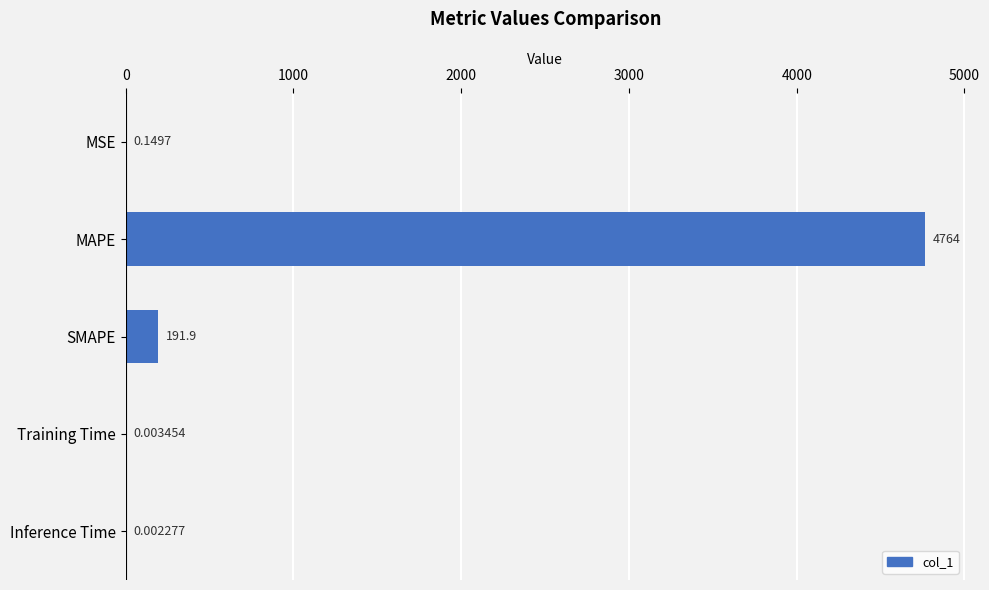

Which category has the highest value across all series?

MAPE